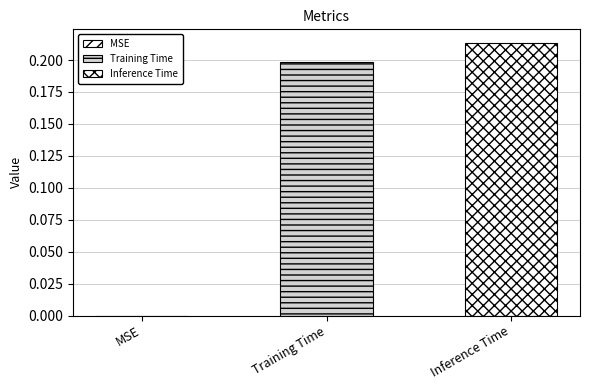

What is the greatest value displayed?

0.2